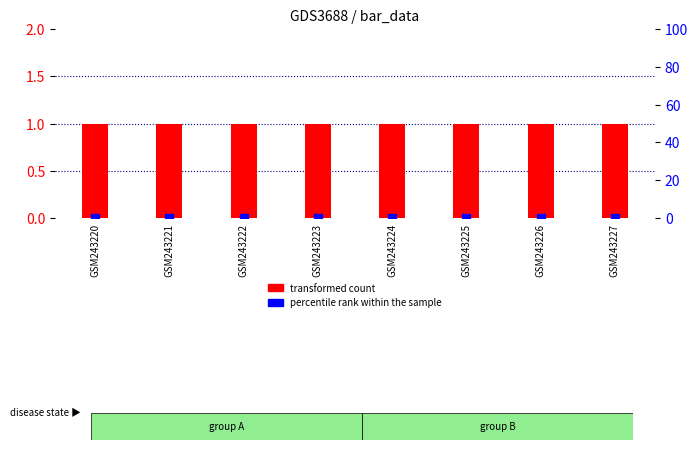

Which series has the largest total across all categories?

transformed count